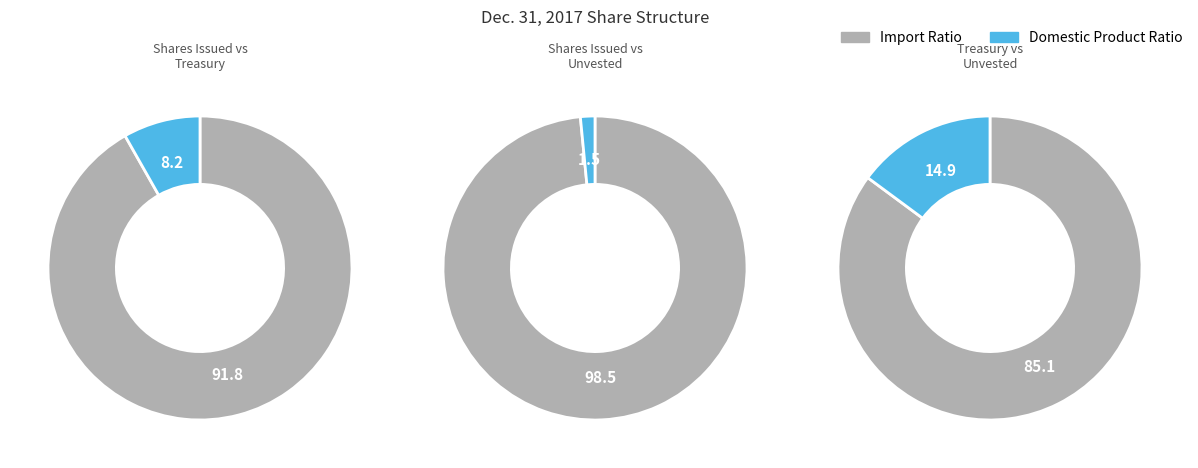

To the nearest percent, what portion does Treasury stock, shares represent?

8%